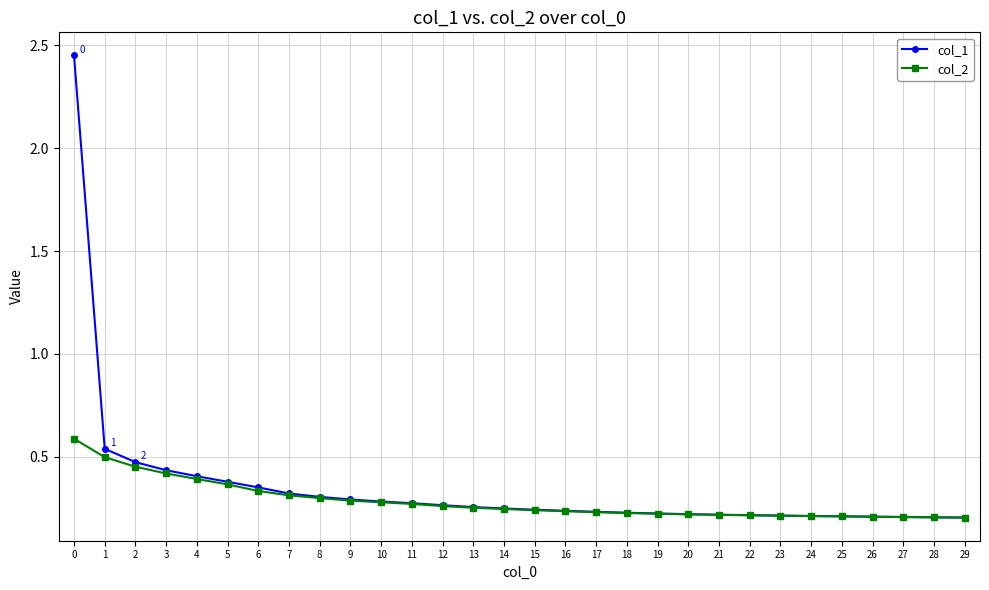

Count the col_2 values in the range 0 to 1.

30